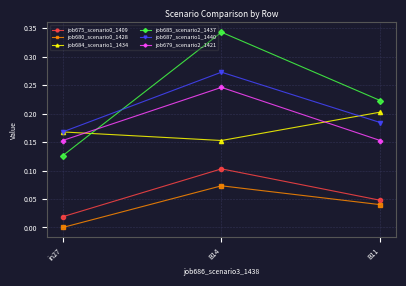

Which series has the widest spread of values?

job685_scenario2_1437